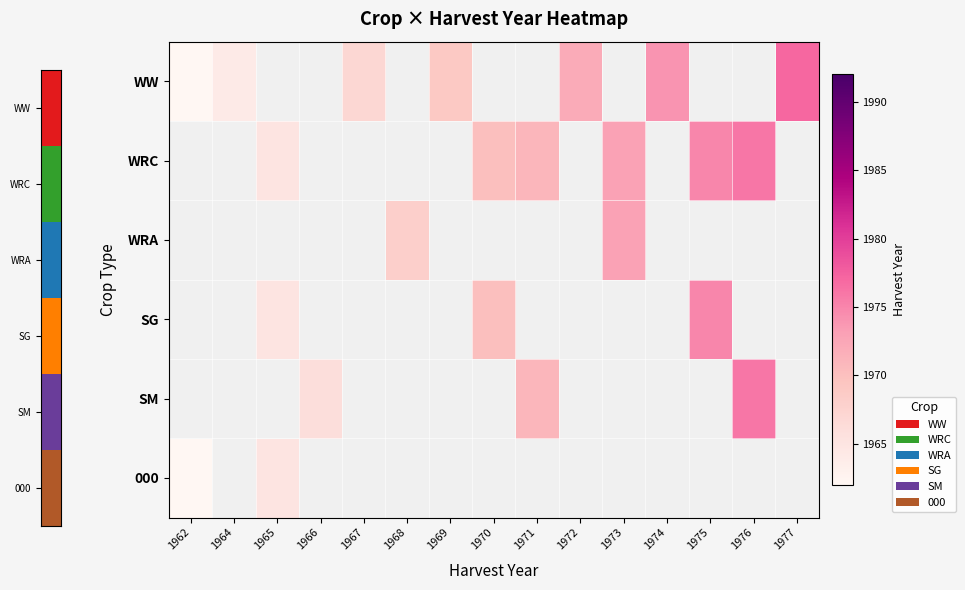

Which has a higher value, 1969 or 1962?

1969